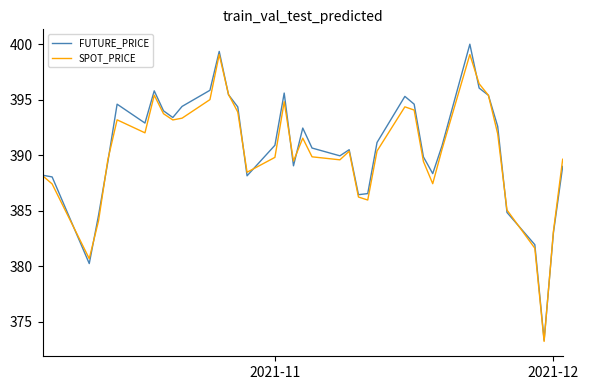

Which series has the widest spread of values?

FUTURE_PRICE